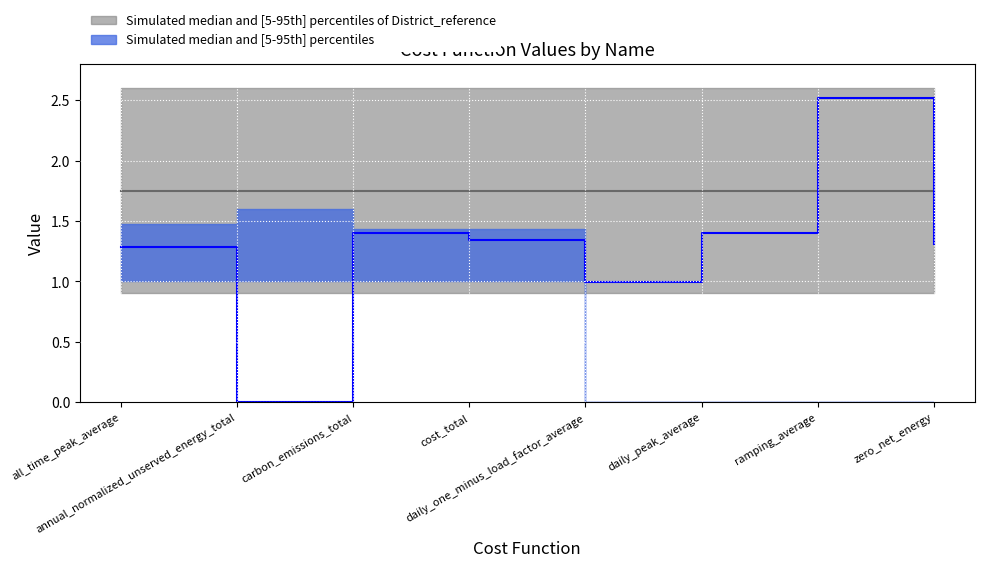

How many values in District_value are above zero?

7